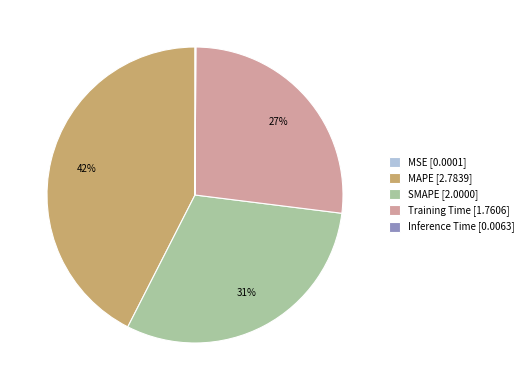

To the nearest percent, what is the difference between the largest and smallest slice percentages?

42%